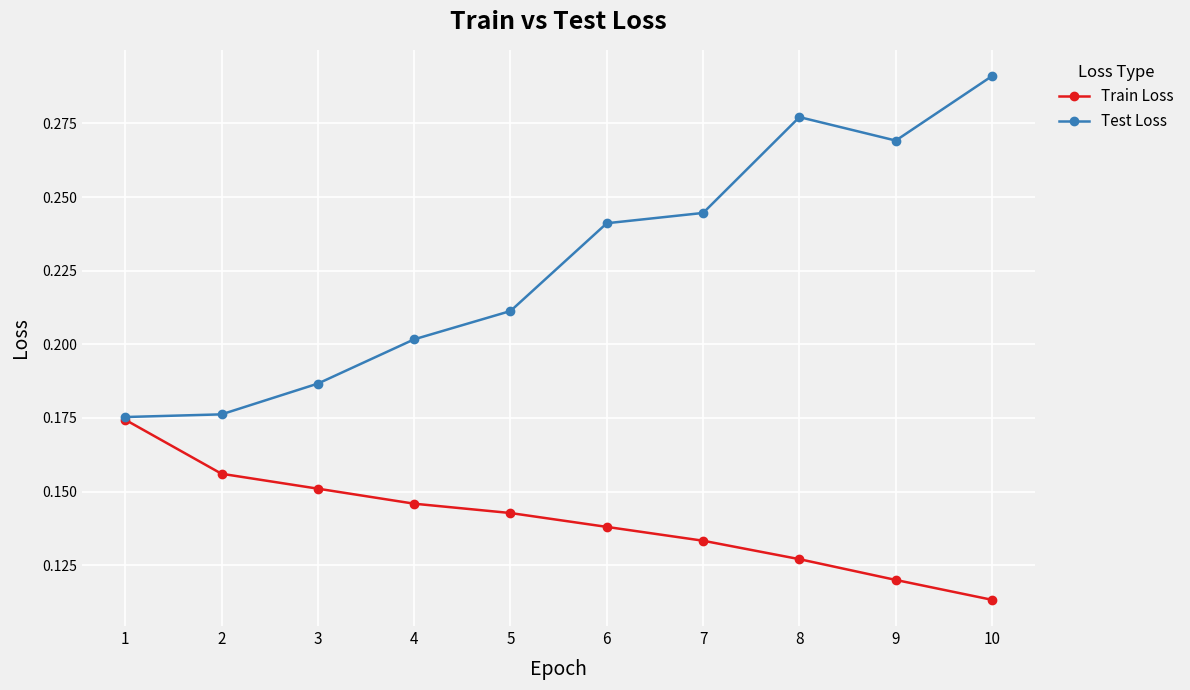

True or false: Train Loss has more than 1 points higher than both neighbors.

False